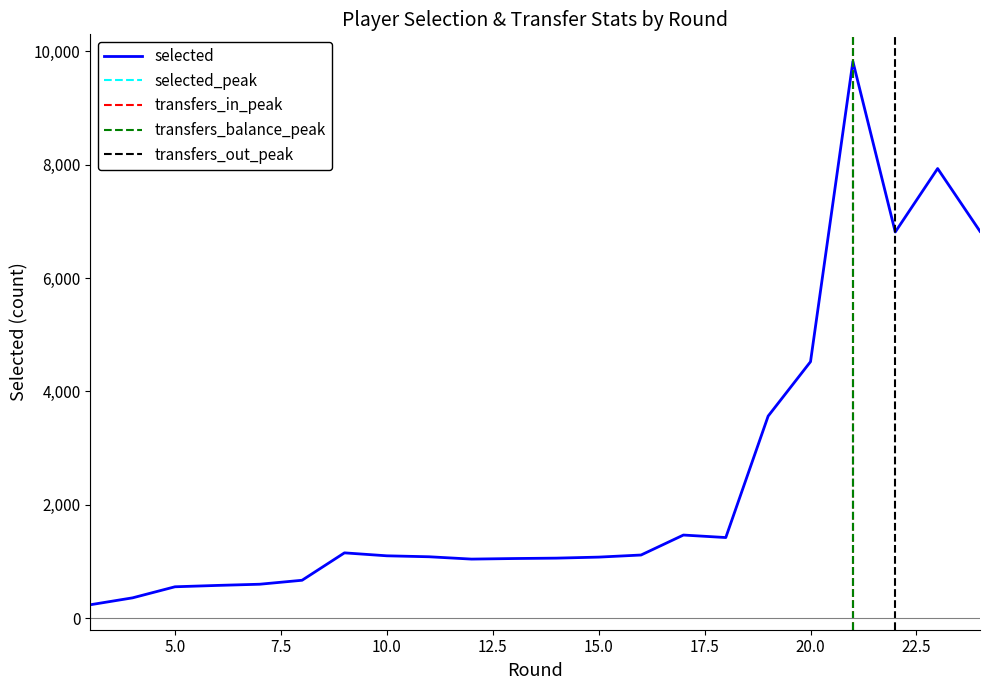

The round series shows 11 at 9. True or false?

True